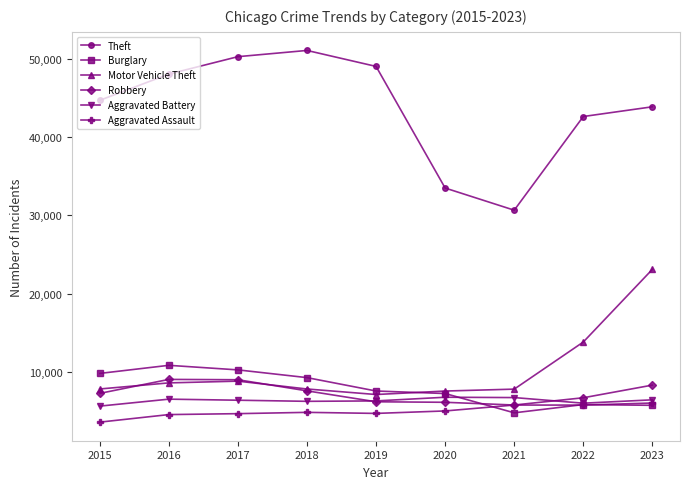

What is the difference between the maximum and minimum values in the Robbery series?

3276